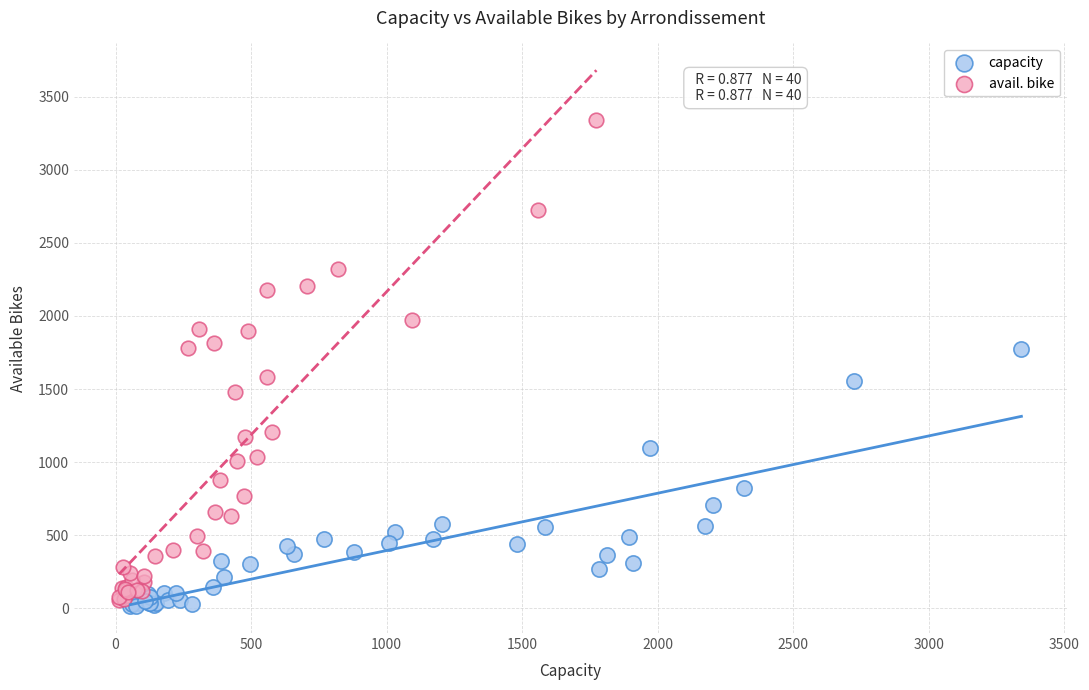

Which series contains the highest Y value?

avail. bike